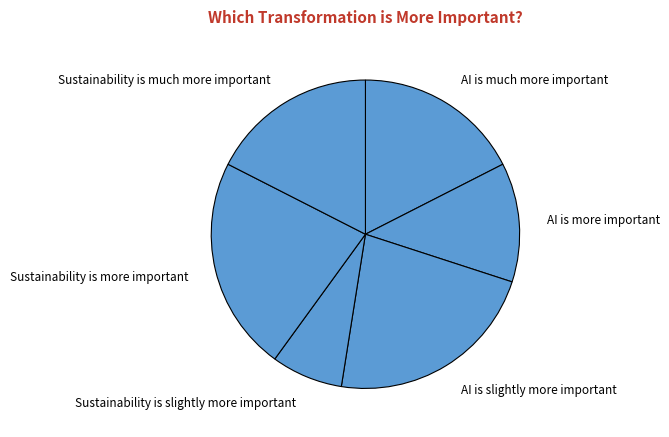

Is there any slice that represents more than half of the pie?

No